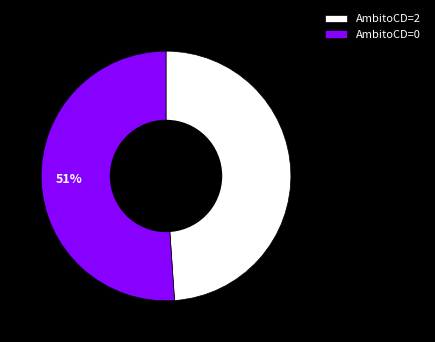

To the nearest percent, what is the difference between the largest and smallest slice percentages?

2%